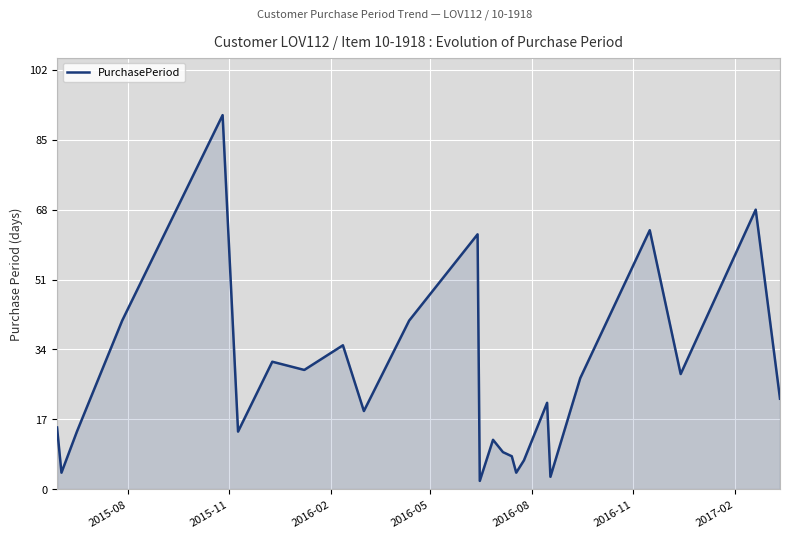

What is the maximum value for PurchasePeriod?

91